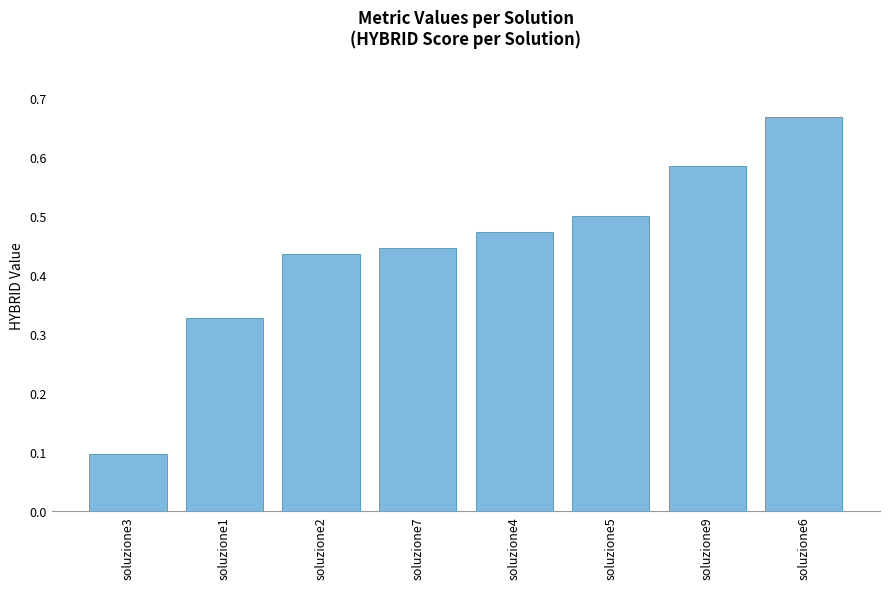

What is the sum of the values at soluzione5 and soluzione9?

1.1